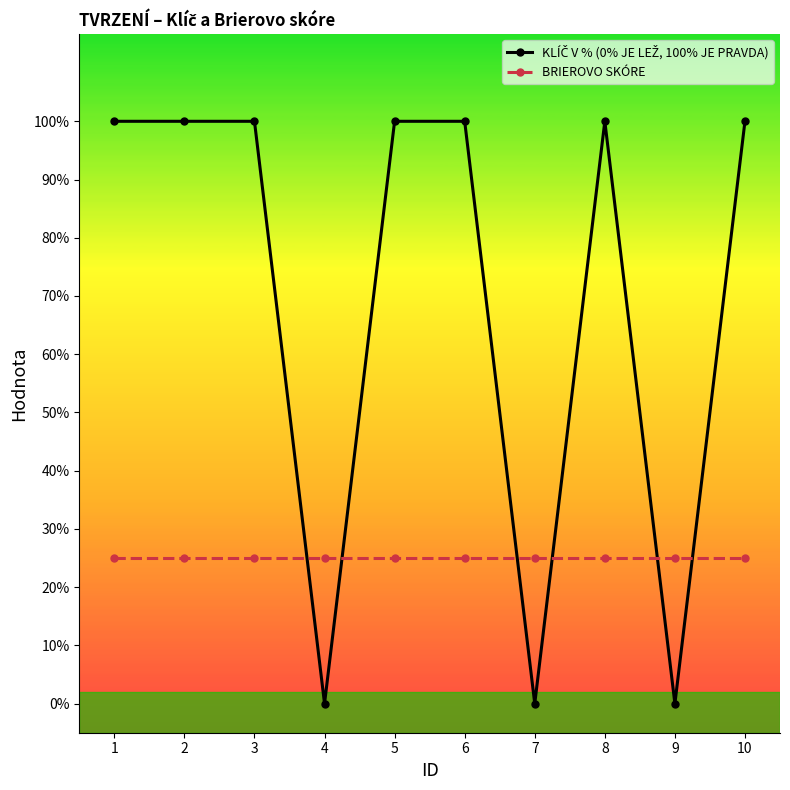

Is the value of KLÍČ V % (0% JE LEŽ, 100% JE PRAVDA) at 10 greater than the value of BRIEROVO SKÓRE at 1?

Yes